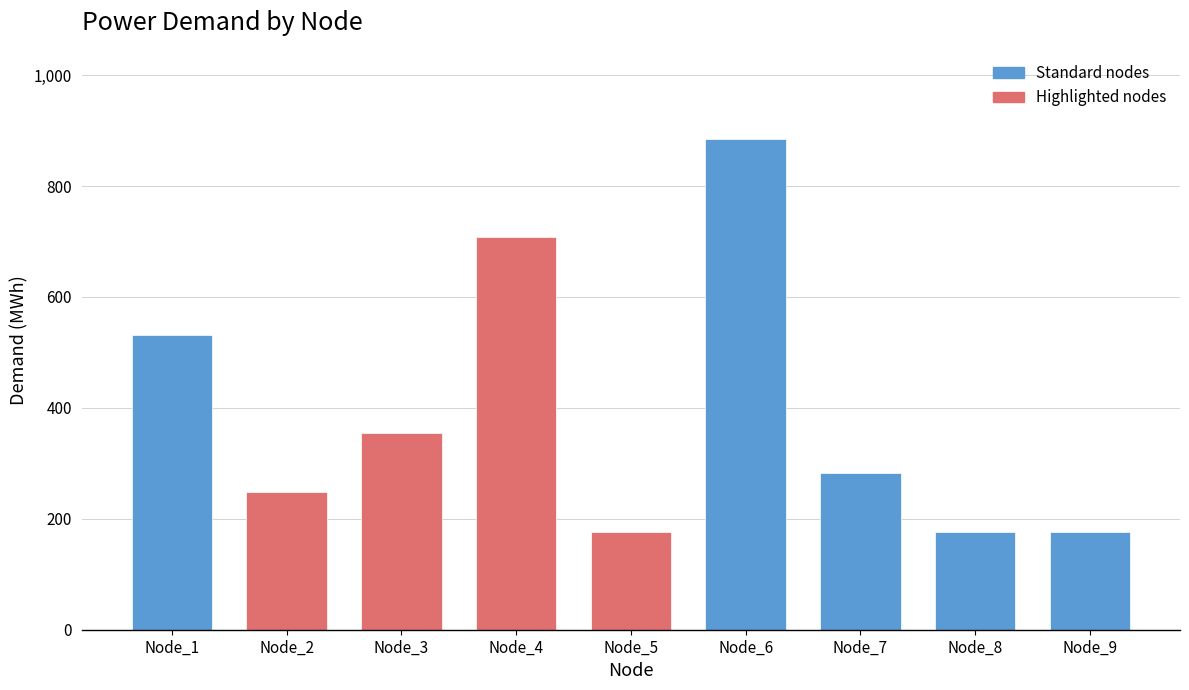

Reading right to left, list all the values displayed in this chart.

Node_9=176.9	Node_8=176.9	Node_7=283.1	Node_6=884.6	Node_5=176.9	Node_4=707.7	Node_3=353.8	Node_2=247.7	Node_1=530.8